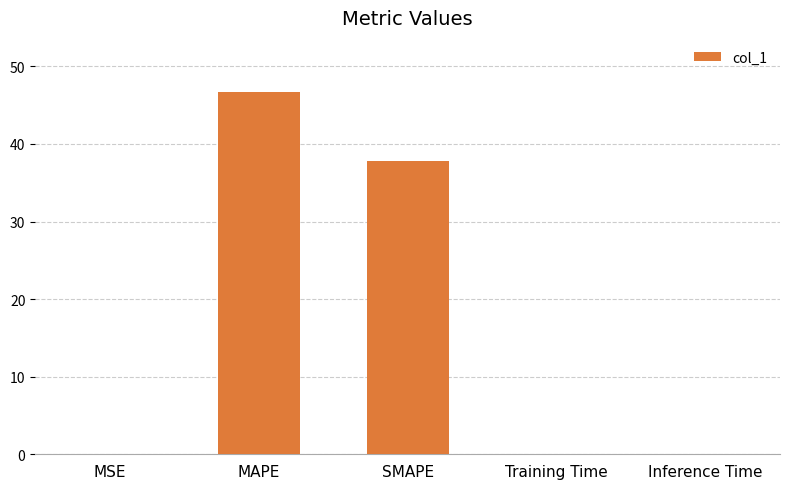

Between MAPE and MSE, which is larger?

MAPE